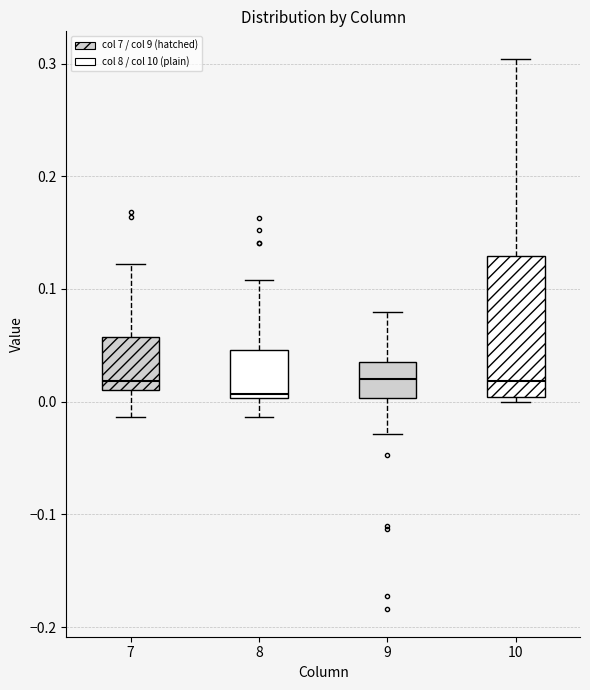

Where does the upper whisker of the box at x = 7 end on the y-axis? The values are not printed on the chart, so give them approximately, as read against the axis.

0.12